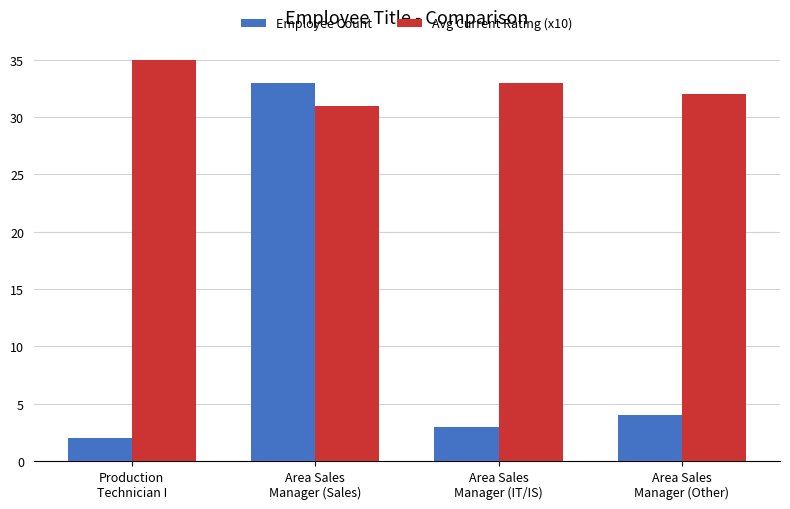

How many data points in Avg Current Rating (x10) are less than 33?

2